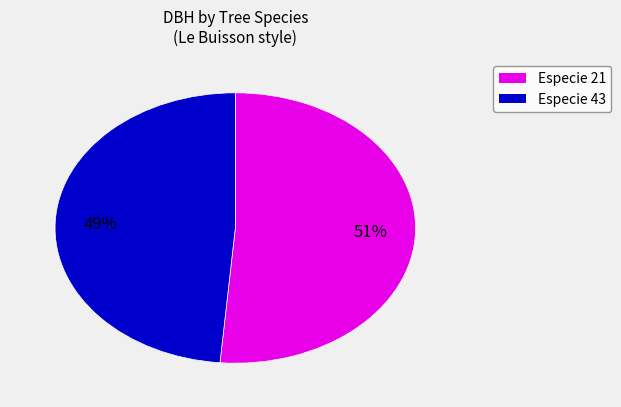

To the nearest percent, what is the average slice percentage?

50%